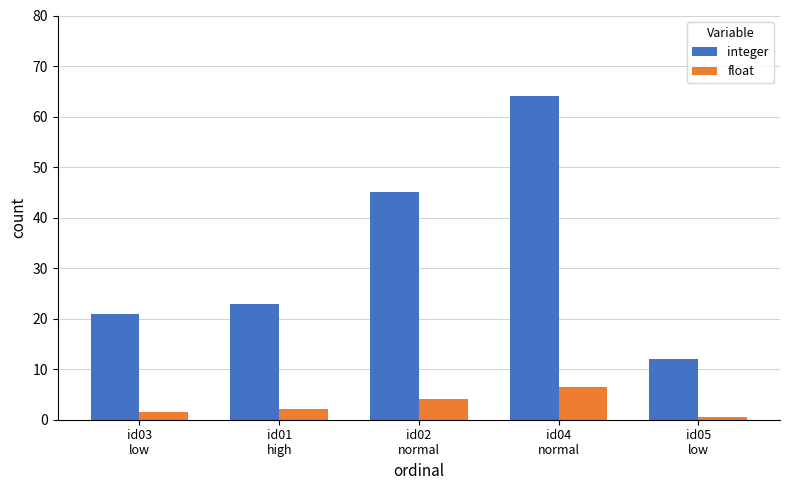

List the series in order of their peak value, lowest first.

float, integer